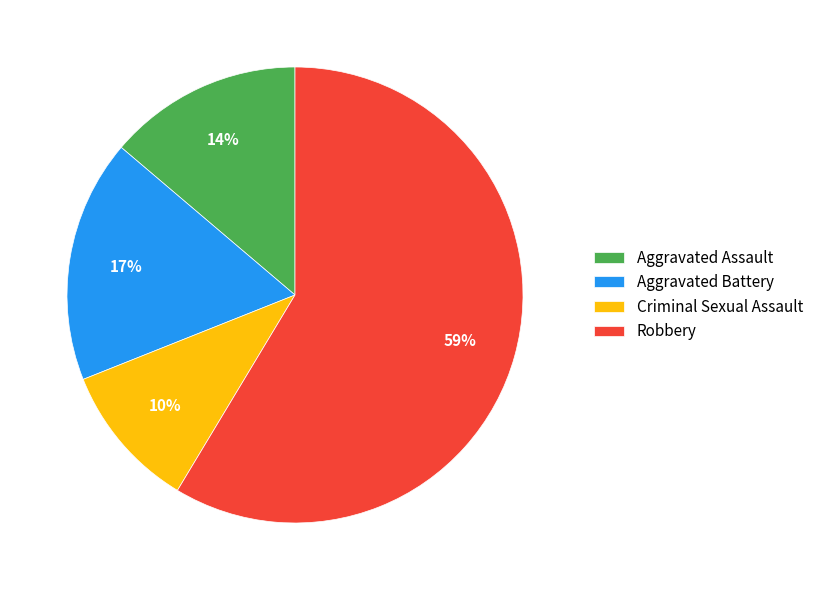

The Robbery slice represents 59% of the pie. True or false?

True